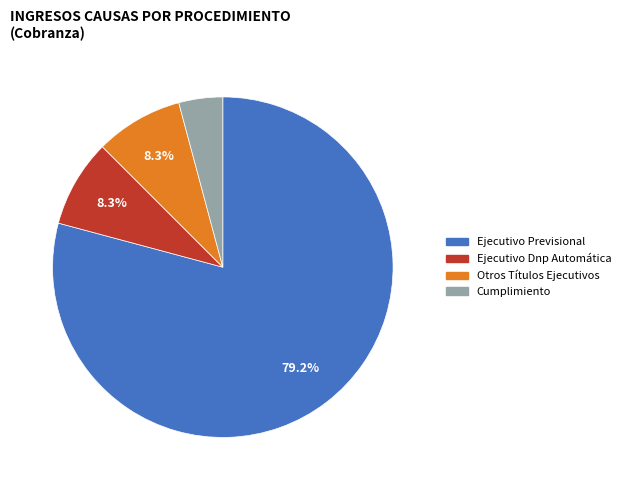

Approximately how many times larger is the value at Ejecutivo Dnp Automática compared to Otros Títulos Ejecutivos?

1.0